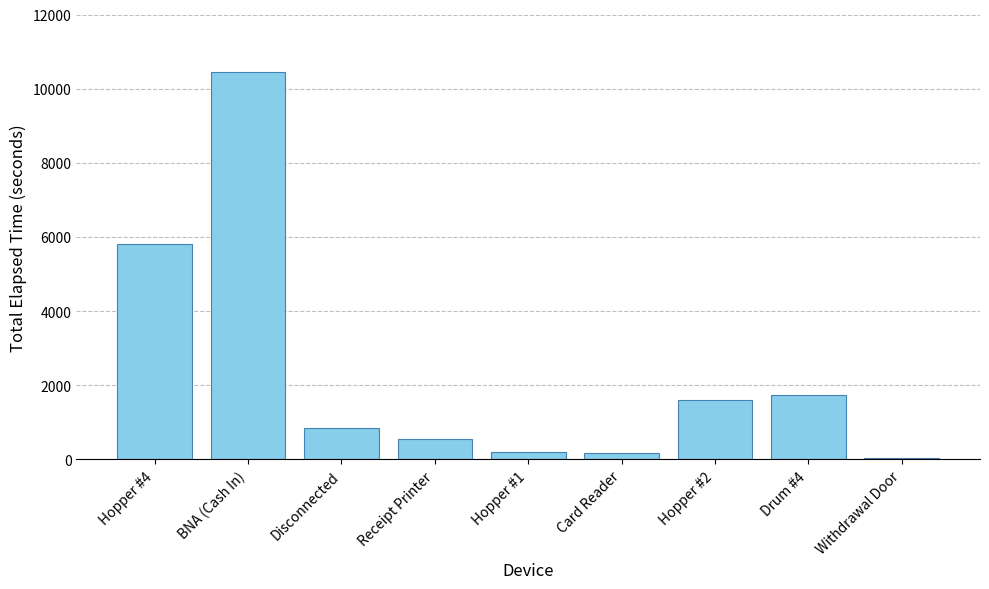

Are the bars grouped side by side (vs. stacked)?

No